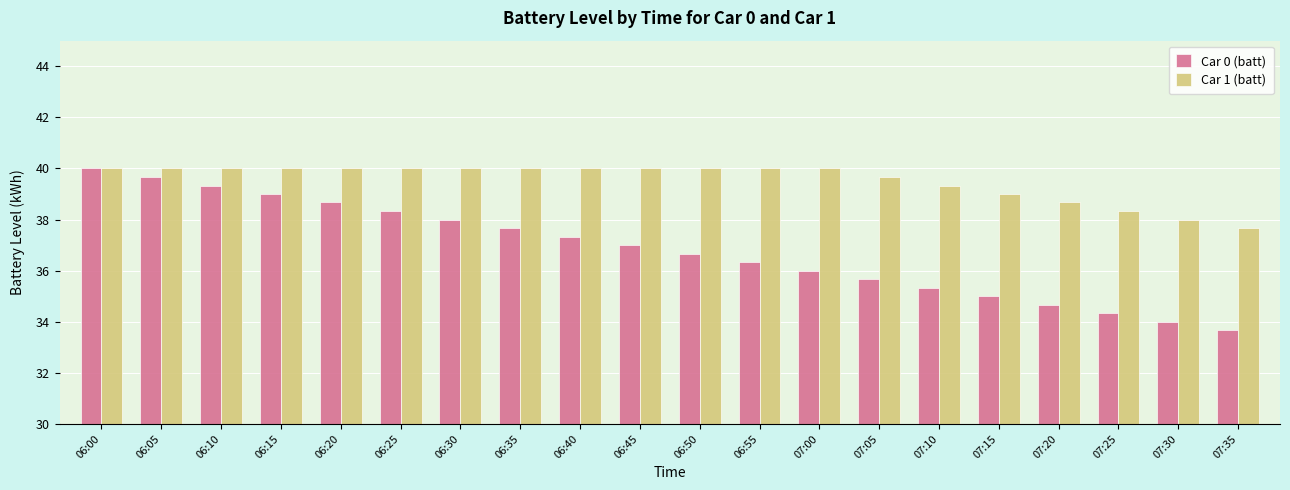

The Car 1 (batt) series shows 40.0 at 06:35. True or false?

True